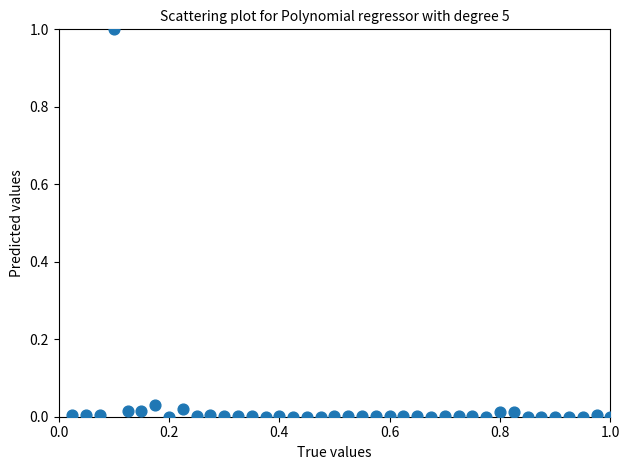

What is the range of Y values (max minus min)?

1.0